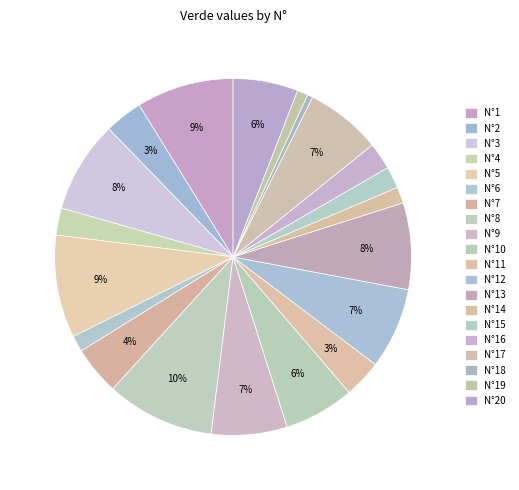

How much of the chart is everything except N°20?

94.1%